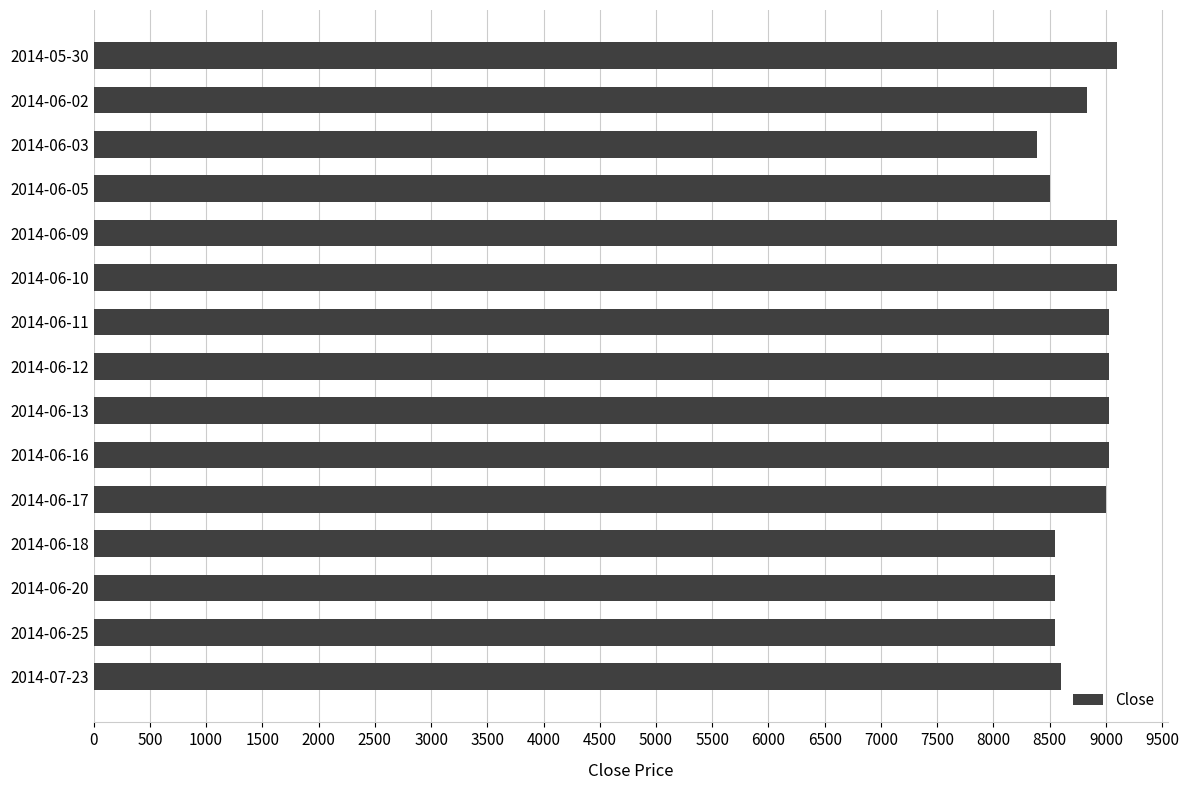

What is the difference between the maximum and second lowest values?

600